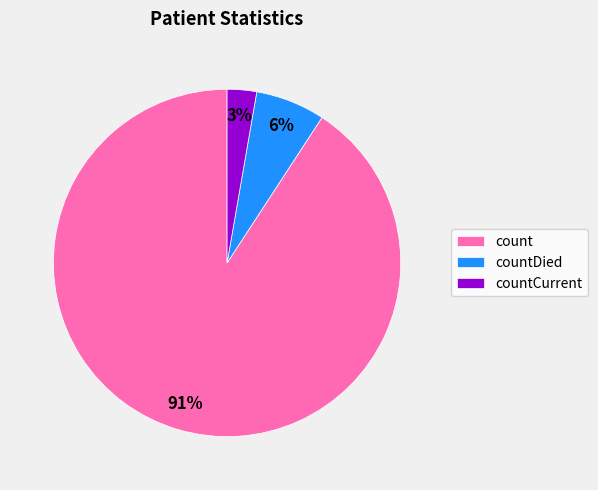

Do countDied and count together represent more than half of the pie?

Yes